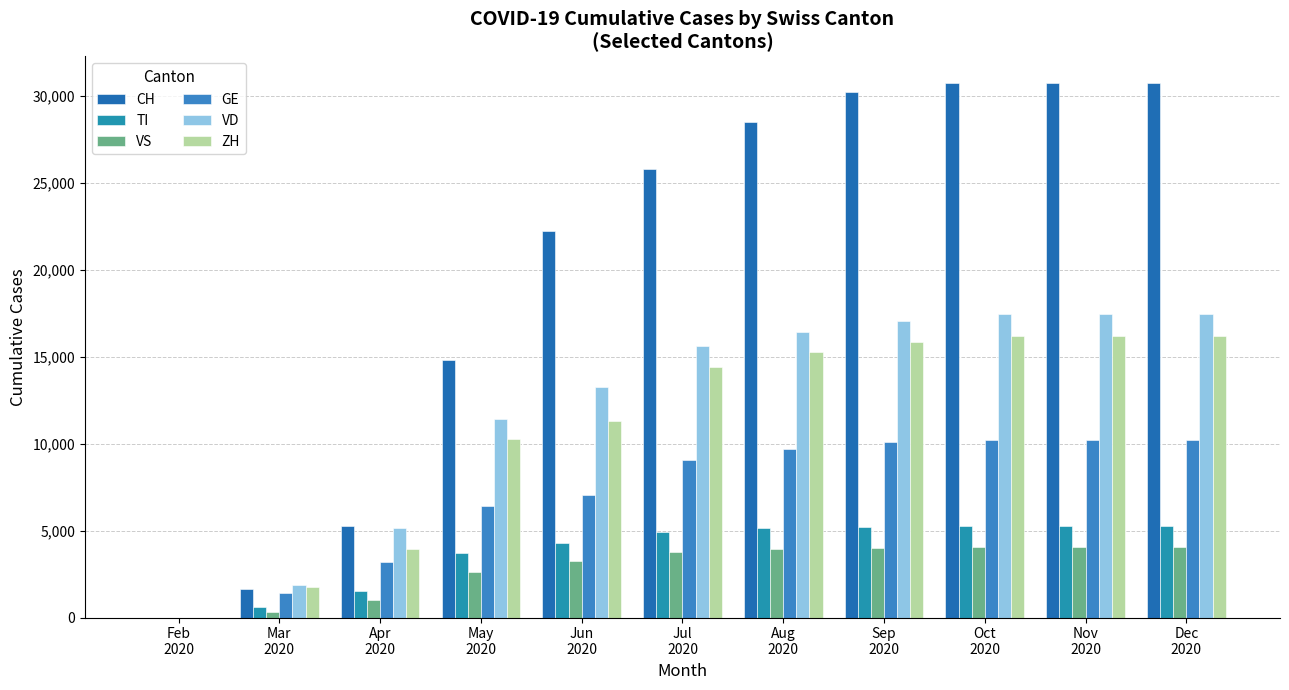

How many groups of bars are there?

11